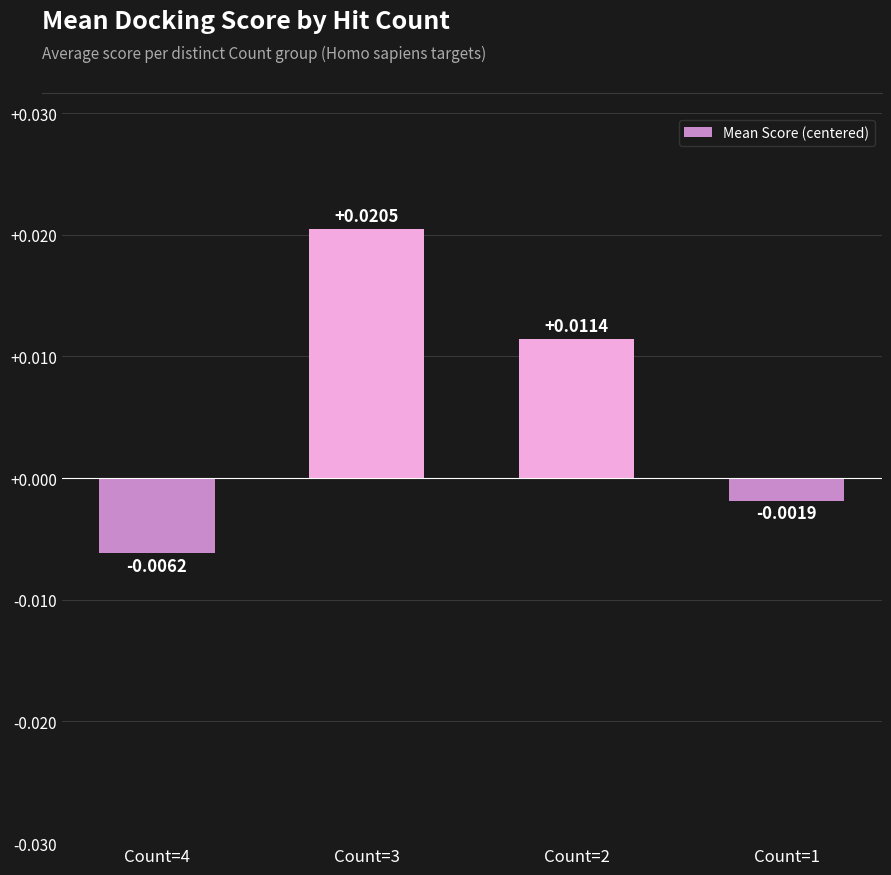

Rank the categories by value from highest to lowest.

Count=3, Count=2, Count=1, Count=4